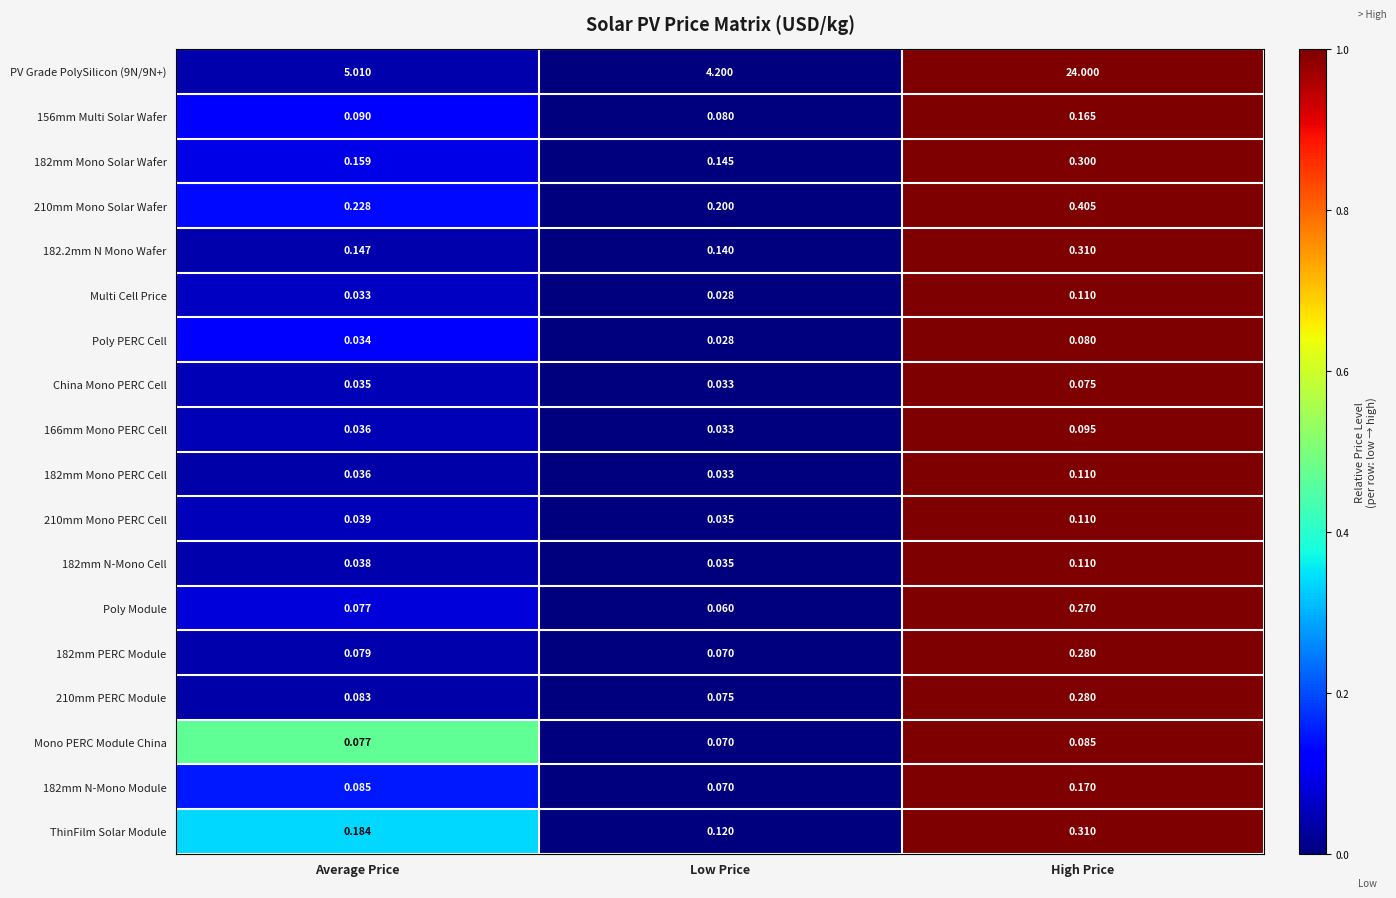

Where is 182mm PERC Module nearest to the value 0?

Low Price